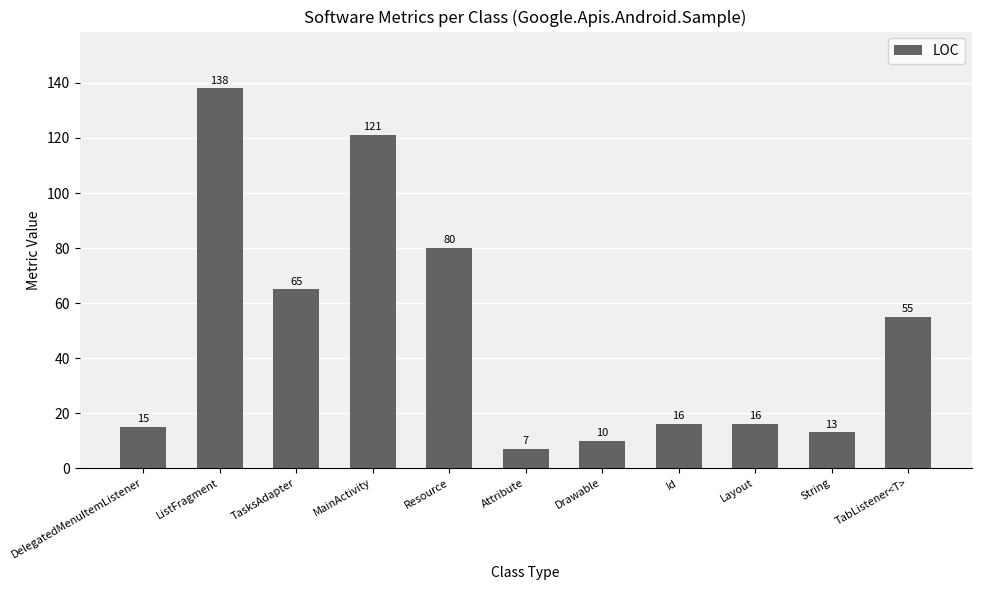

What is the label of the 8th bar from the right?

MainActivity